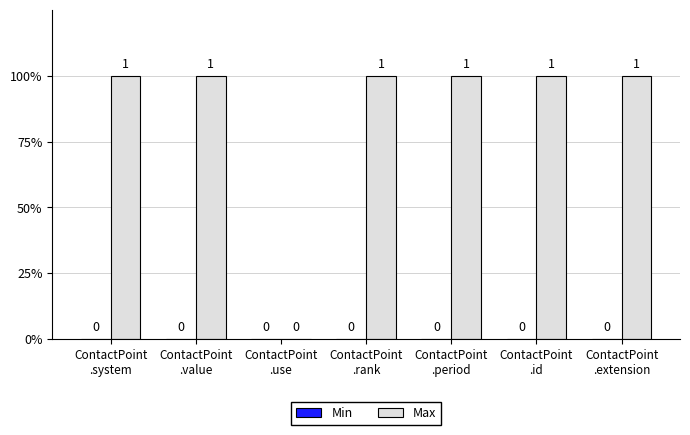

Does the chart contain any negative values?

No